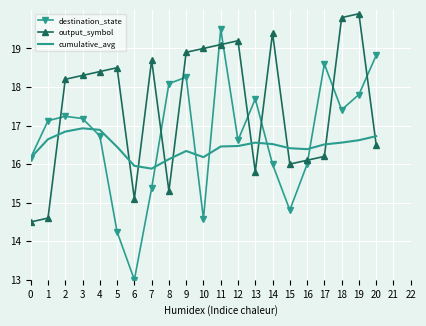

Read the output_symbol value at 5.

18.5